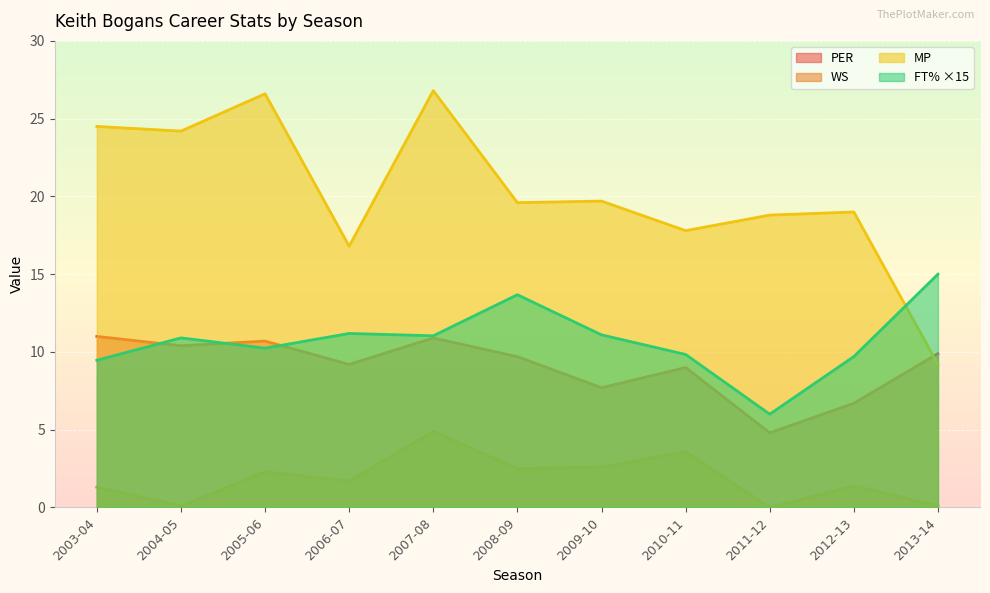

How many interior local valleys does the MP series have?

4